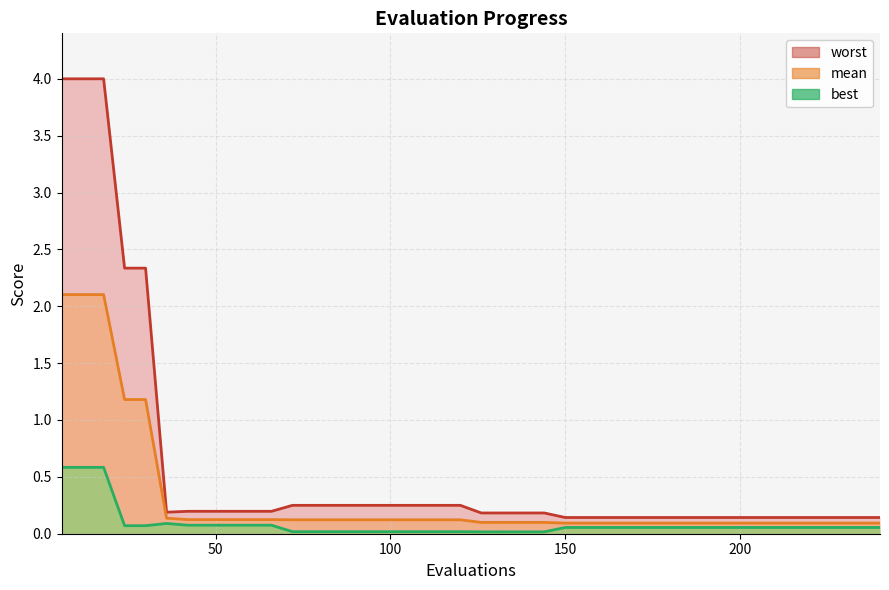

List the series in order of their peak value, lowest first.

best, mean, worst